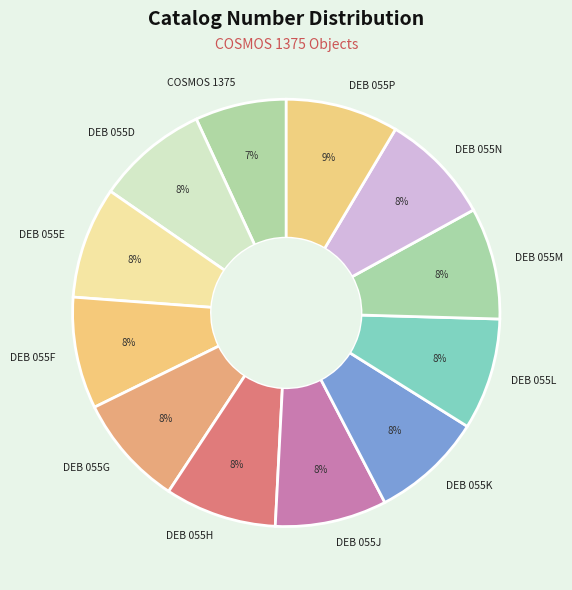

True or false: COSMOS 1375 accounts for 7% of the total.

True